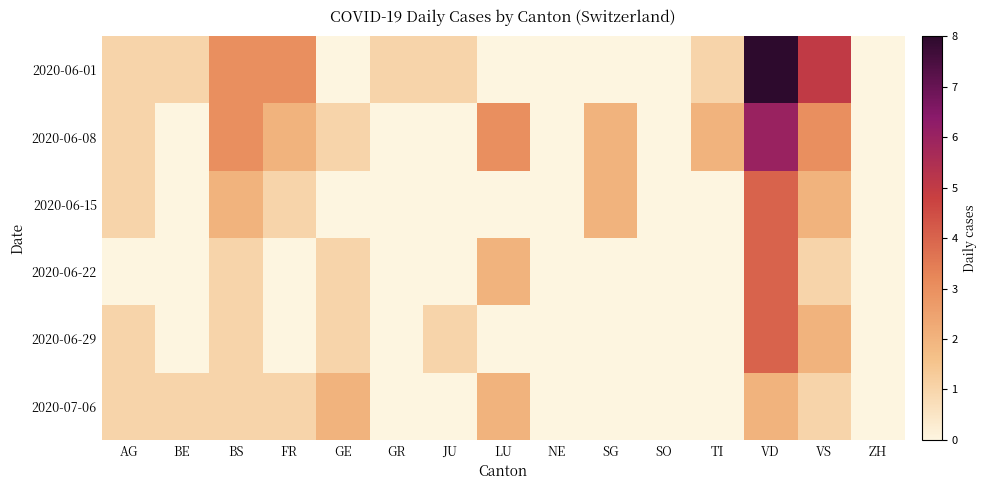

How many data points does each series have?

15